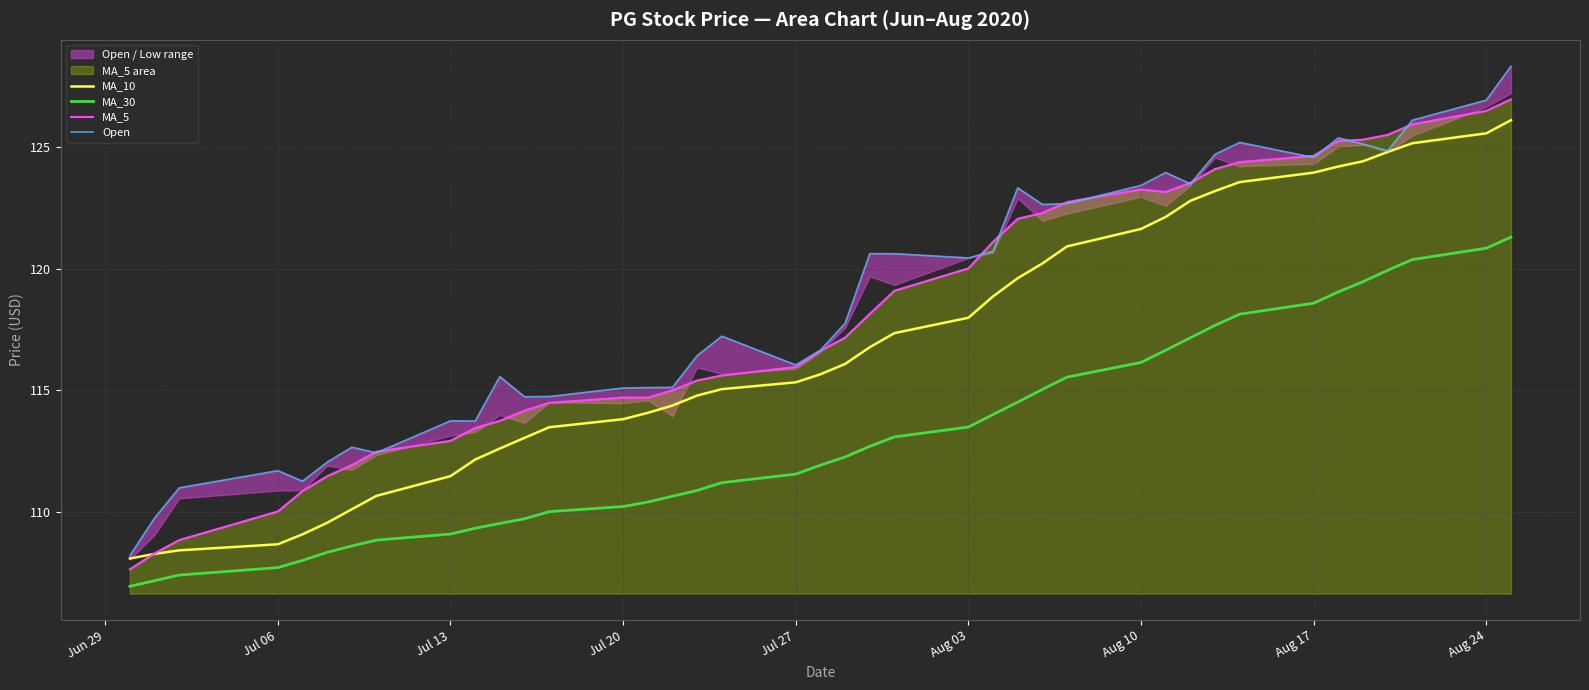

The MA_10 series shows 195.4 at Aug 24. True or false?

False